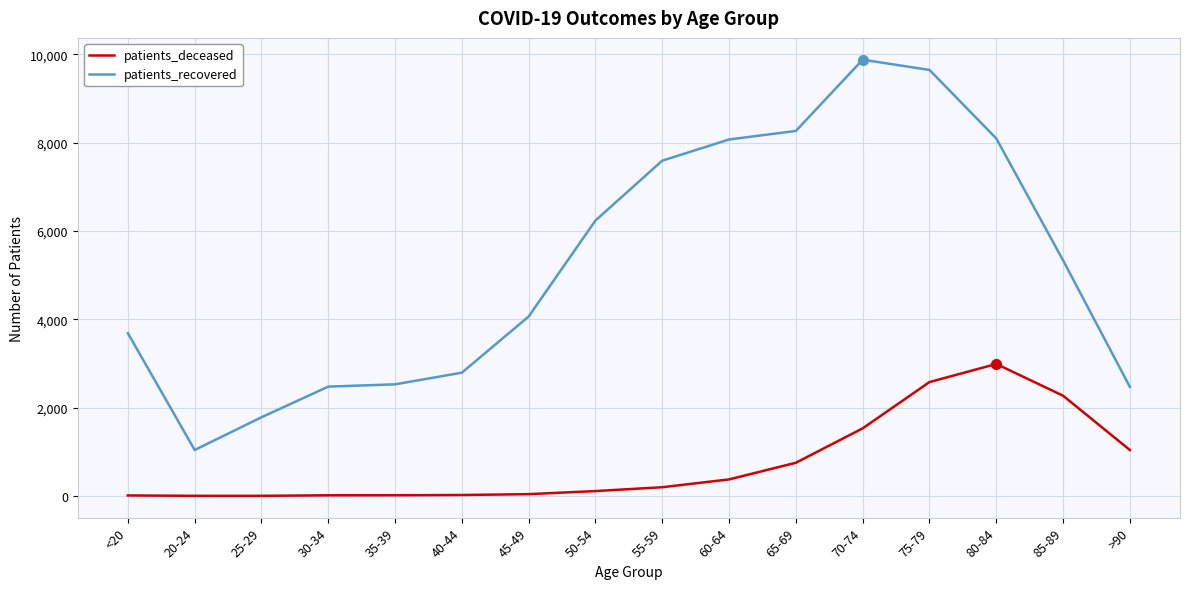

Is the value of patients_recovered at 70-74 greater than the value of patients_deceased at 70-74?

Yes